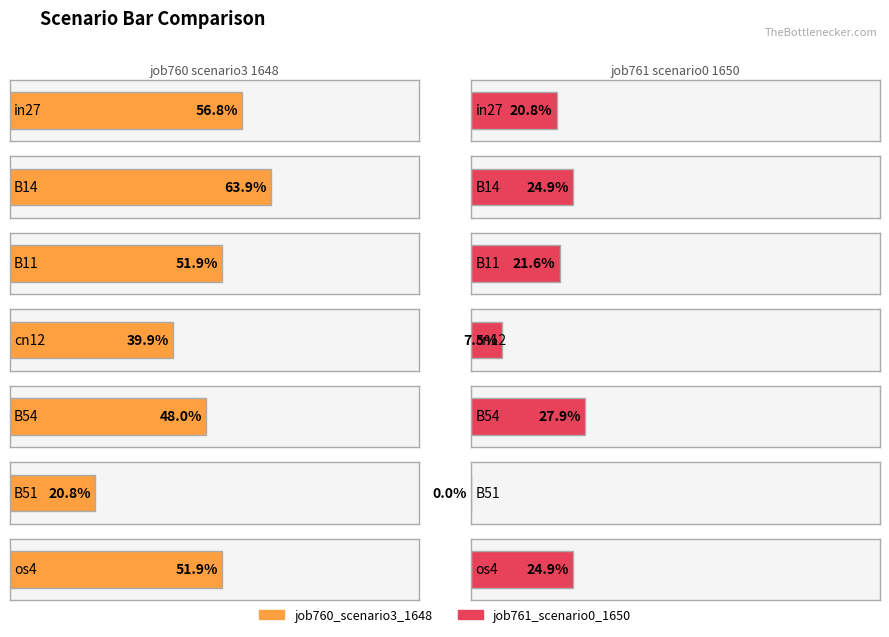

The job760_scenario3_1648 series shows 0.2 at B51. True or false?

True